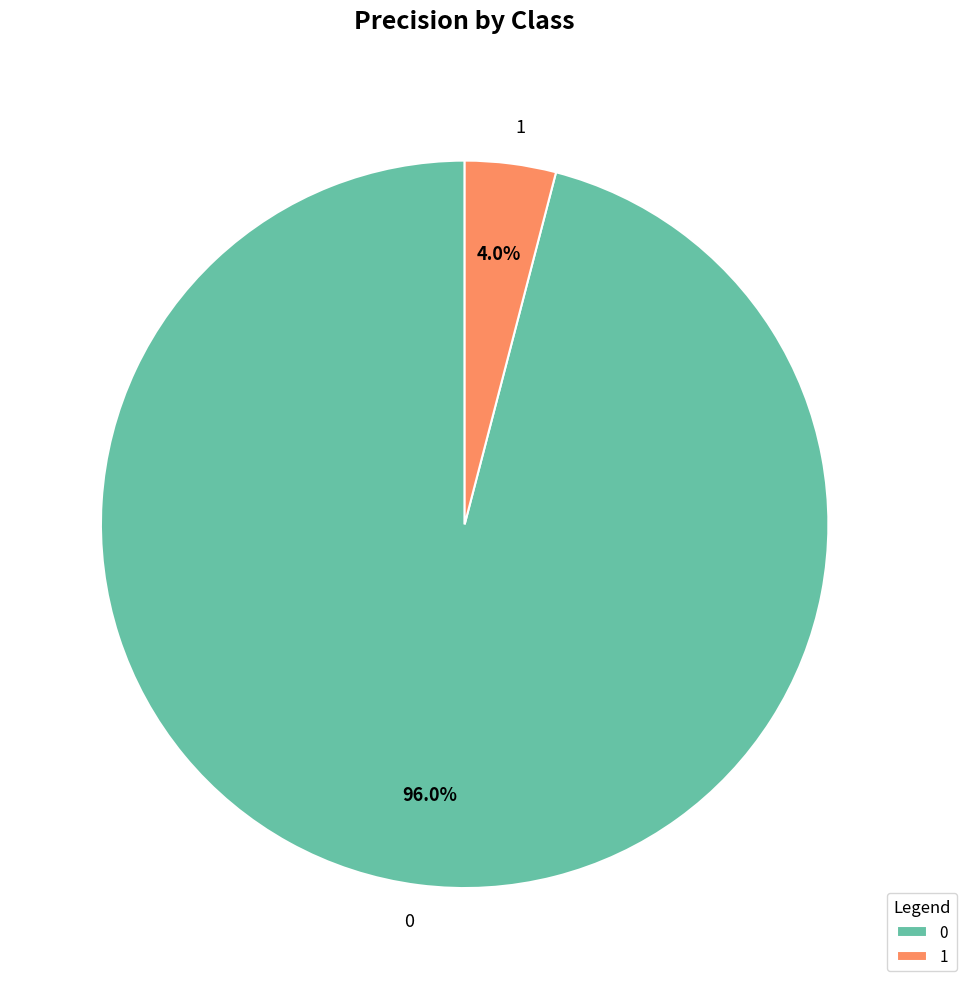

How many slices are in this pie chart?

2